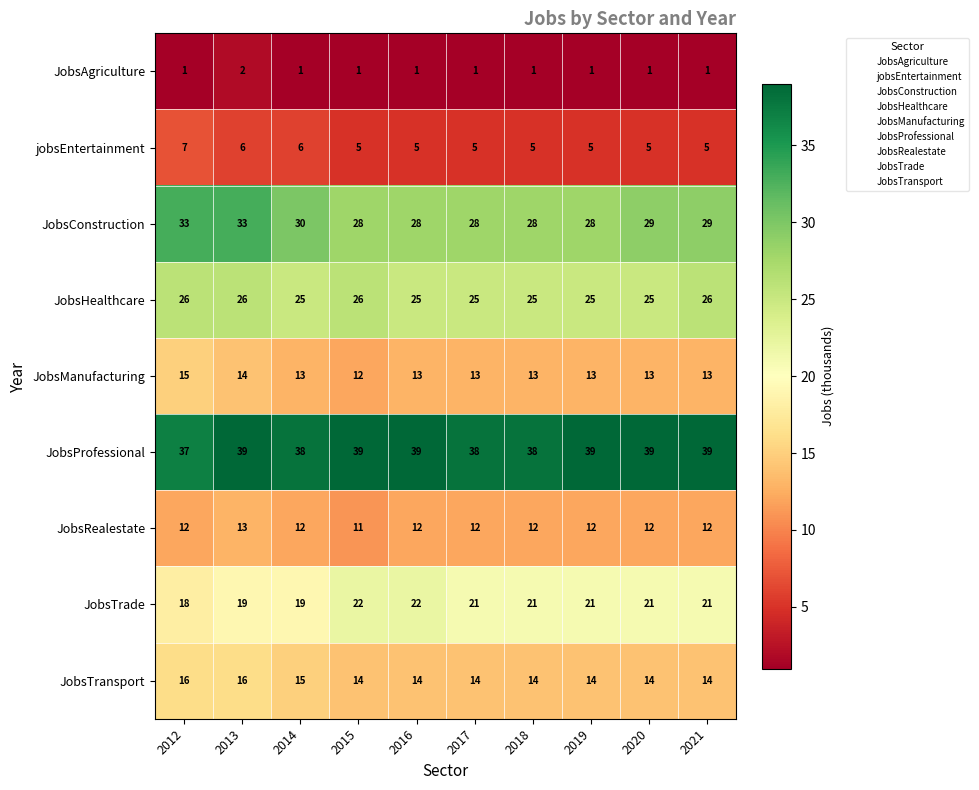

What is the maximum value shown in the chart?

39